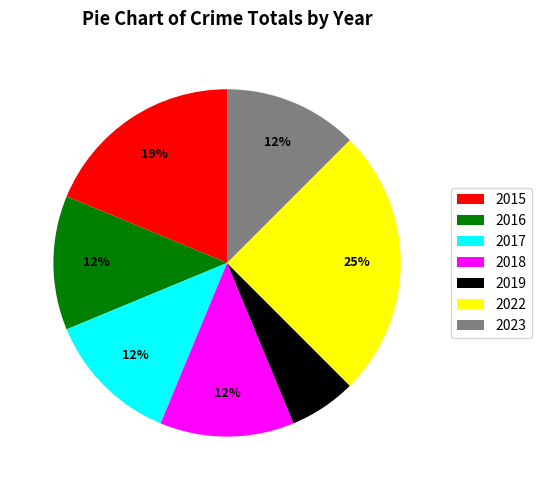

To the nearest percent, what portion does 2019 represent?

6%